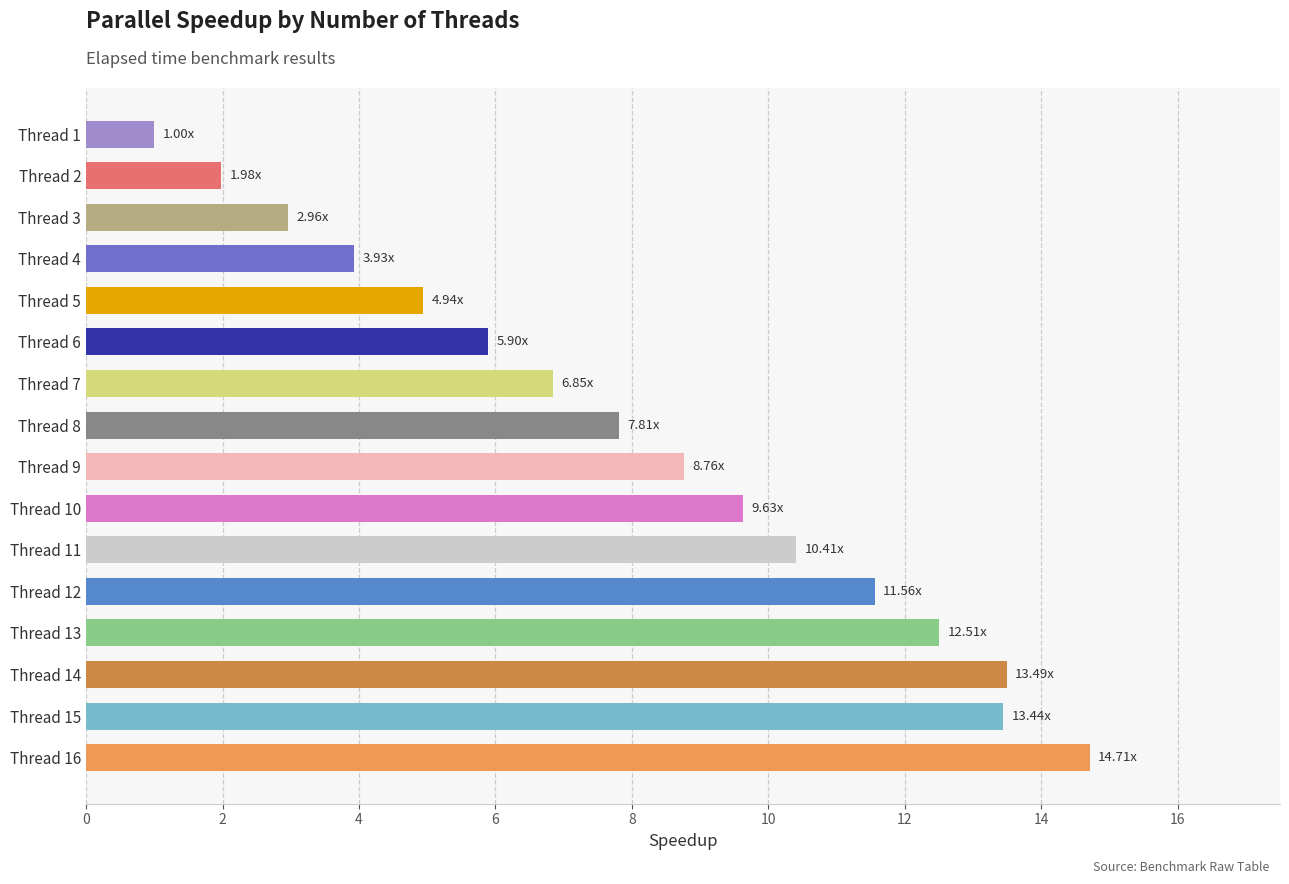

What is the change in value from Thread 6 to Thread 12?

+5.7